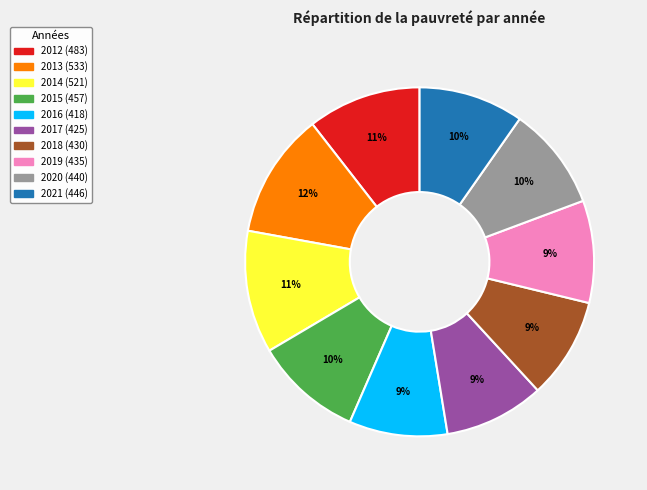

Combined, do 2019 and 2020 account for over 50%?

No